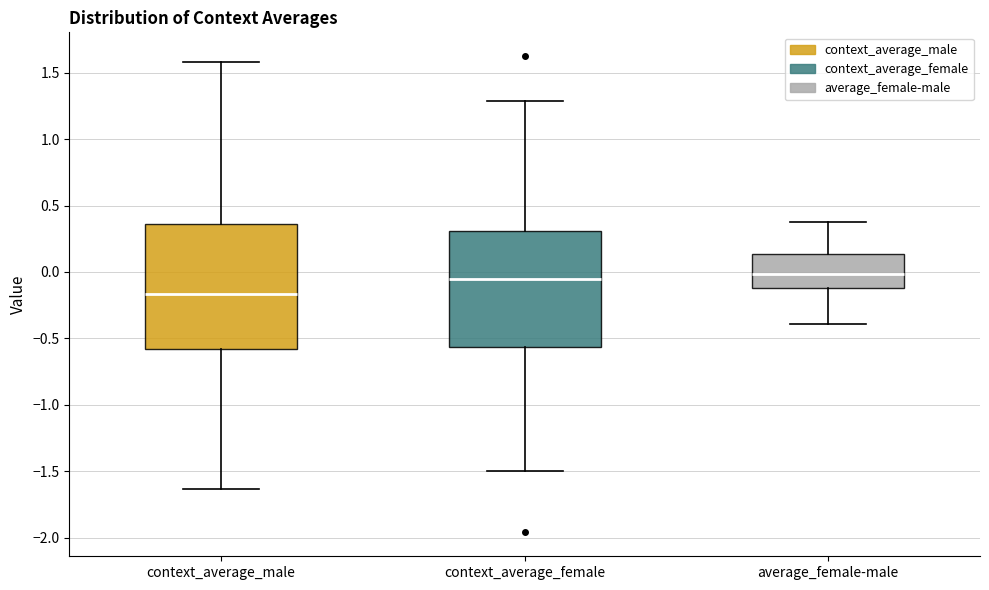

Which box is the tallest, from its lower edge to its upper edge?

context_average_male